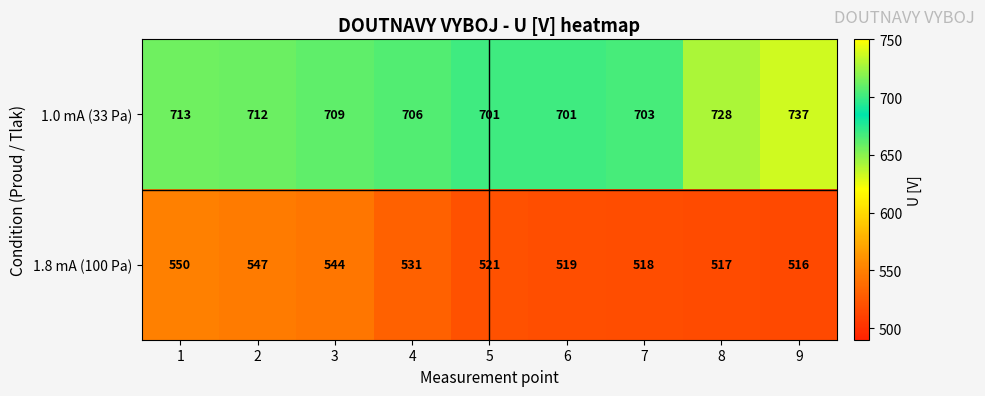

Reading left to right, transcribe all the data shown in this chart.

1.0 mA (33 Pa): 1=713	2=712	3=709	4=706	5=701	6=701	7=703	8=728	9=737
1.8 mA (100 Pa): 1=550	2=547	3=544	4=531	5=521	6=519	7=518	8=517	9=516